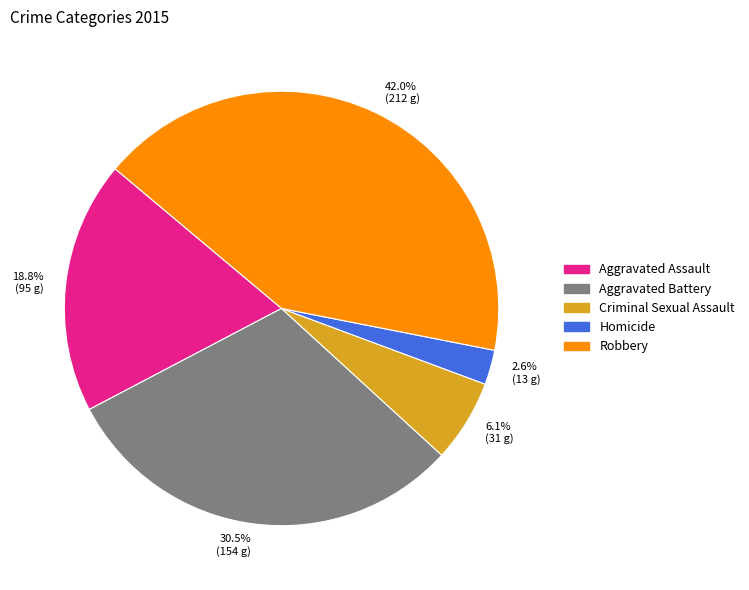

Count the number of slices in the pie.

5